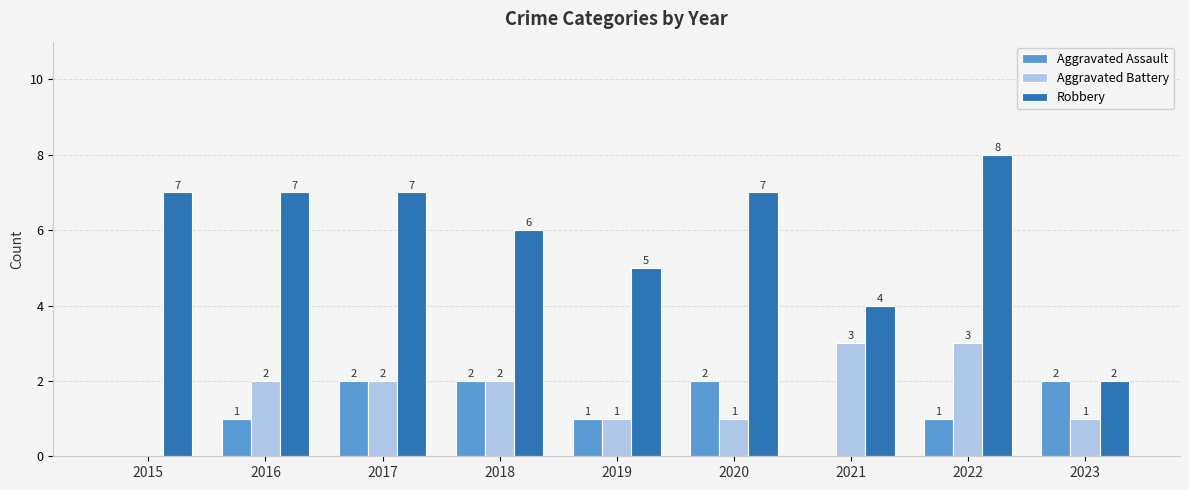

How many Aggravated Assault values are between 1 and 2?

7